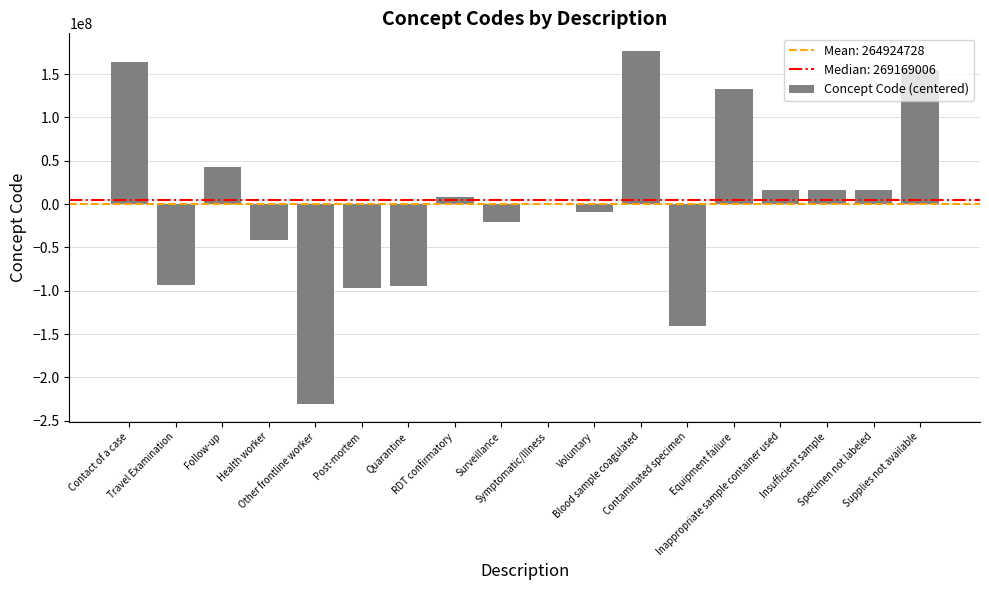

What is the approximate value at Post-mortem?

-96664723.9